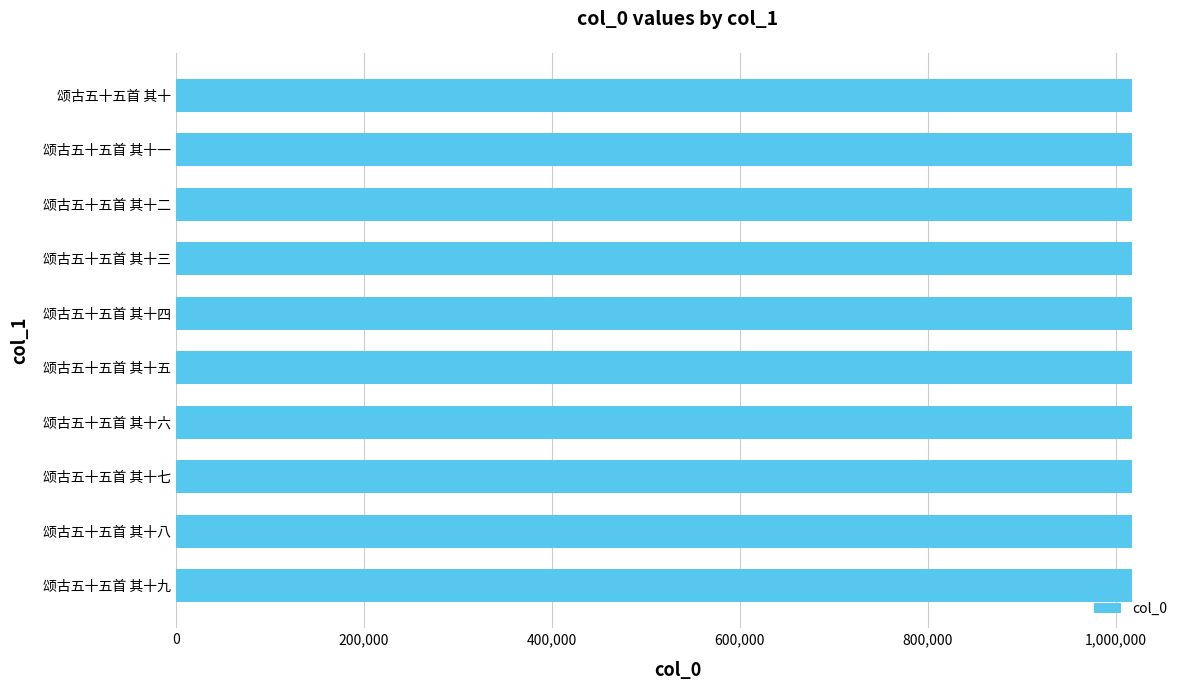

The chart shows a value of 455081 at 颂古五十五首 其十. True or false?

False